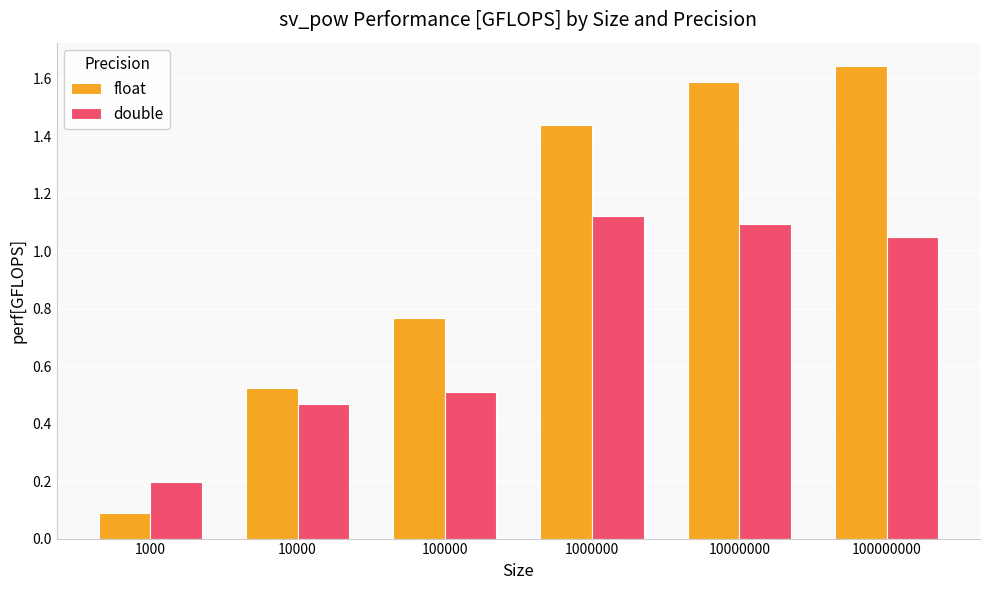

Which series has the widest spread of values?

float